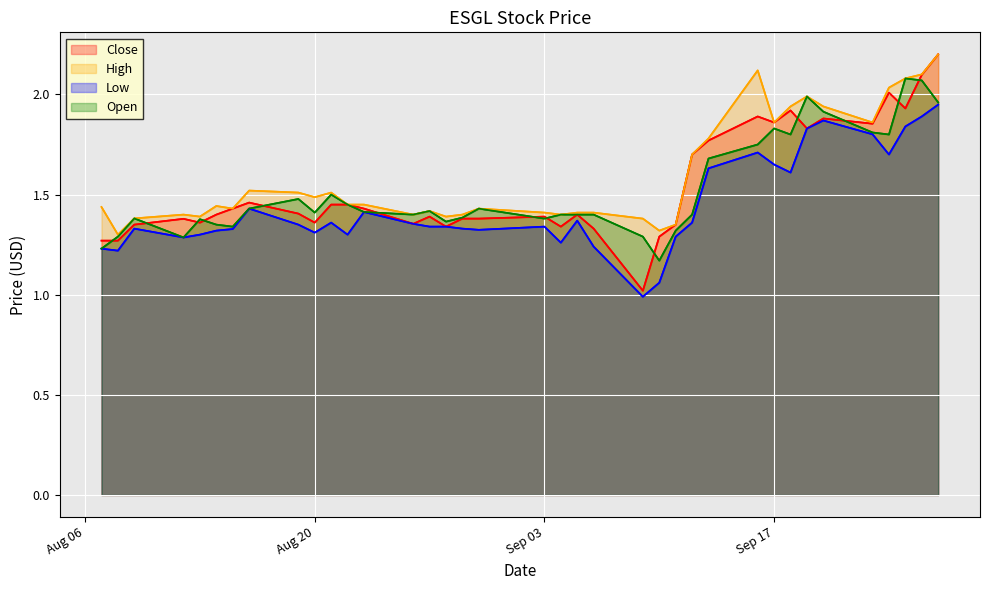

True or false: High and Close intersect in this chart.

False